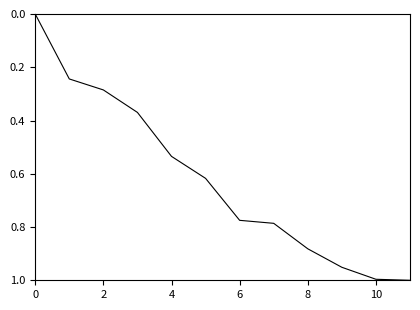

Which label corresponds to the largest value in the chart?

11